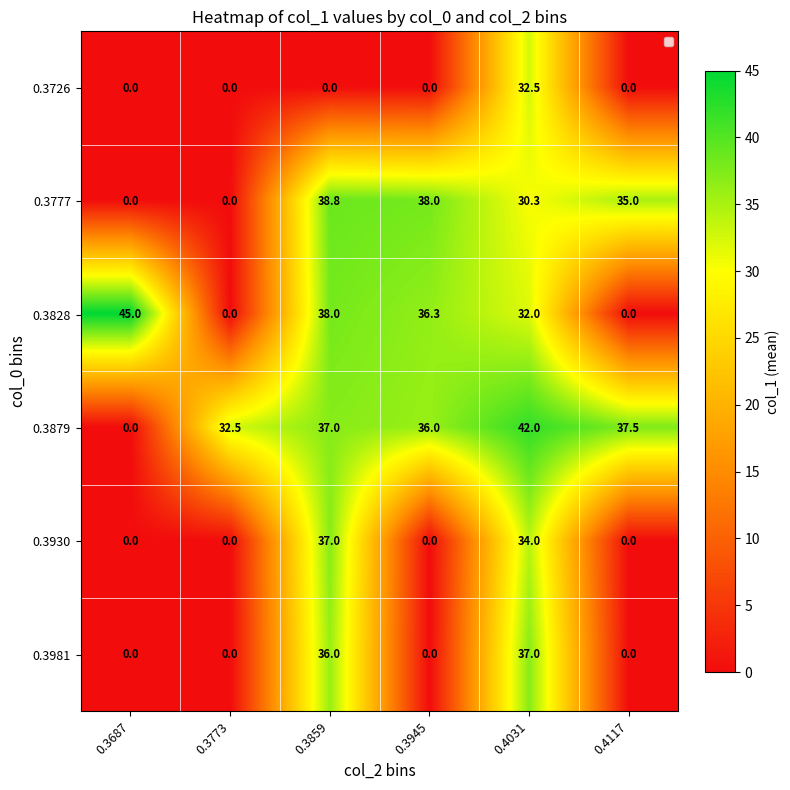

What is the sum of all 0.3930 values?

71.0